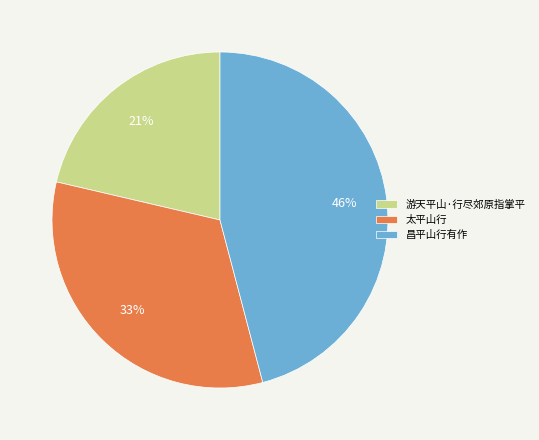

Does 昌平山行有作 account for over 50% of the chart?

No